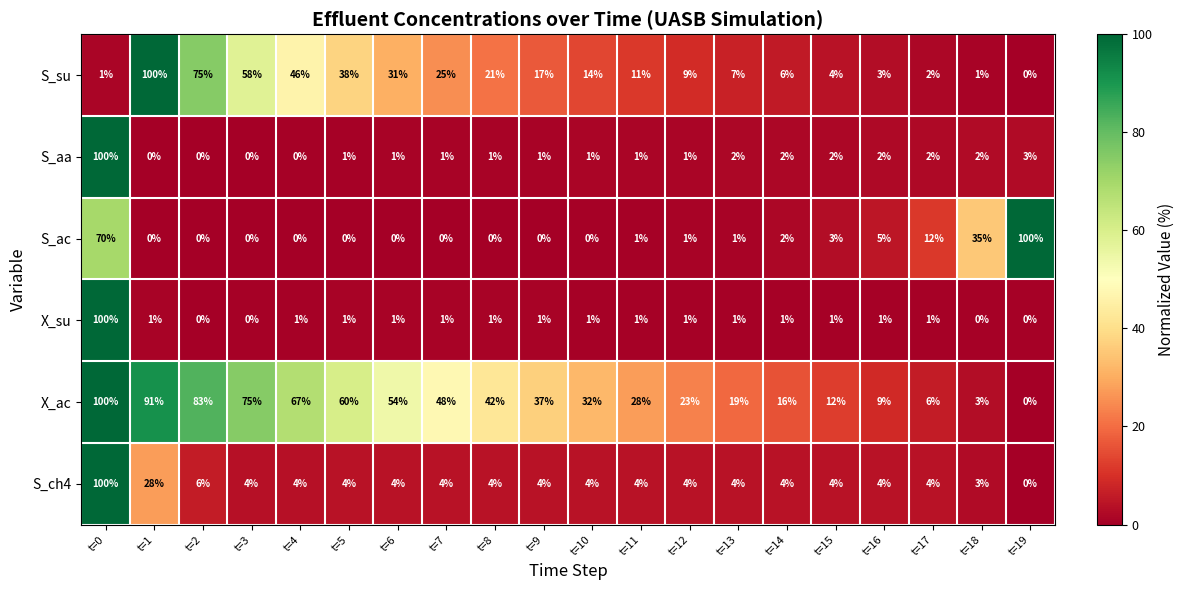

The value of X_ac at t=18 is 4. True or false?

False